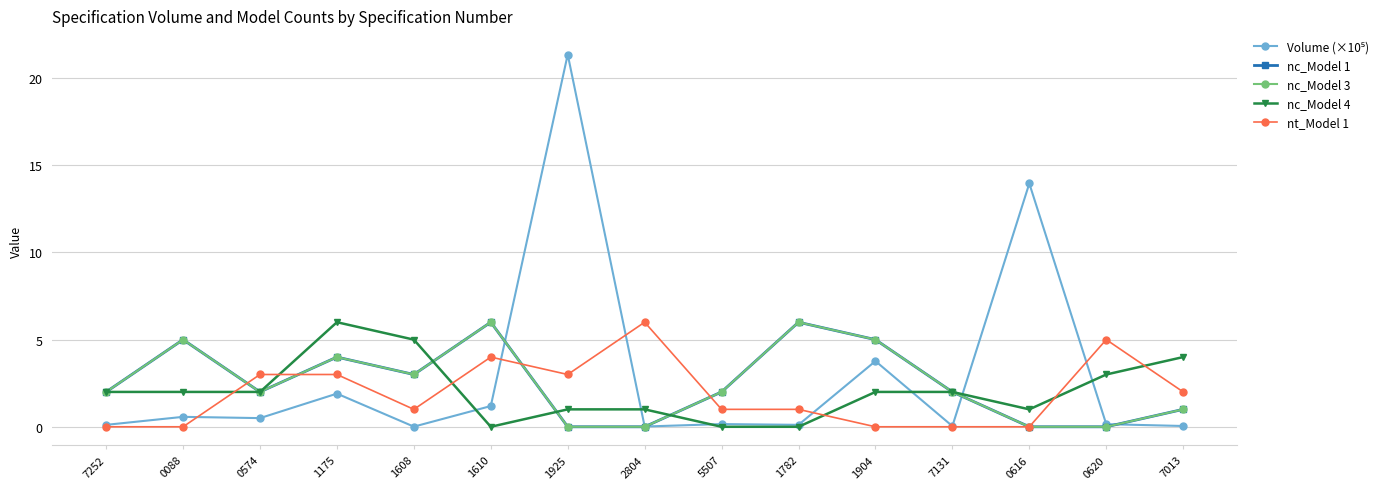

Is the value of nc_Model 4 at 1904 greater than the value of Volume (×10⁵) at 0616?

No